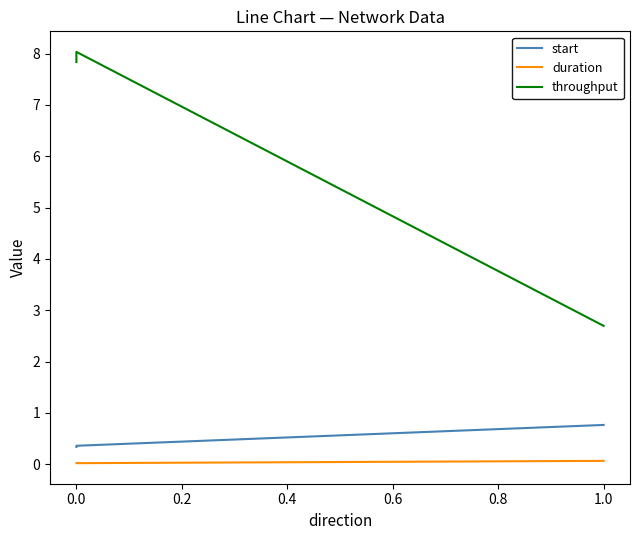

Between −0.2 and 0.2, which series saw the biggest shift?

throughput